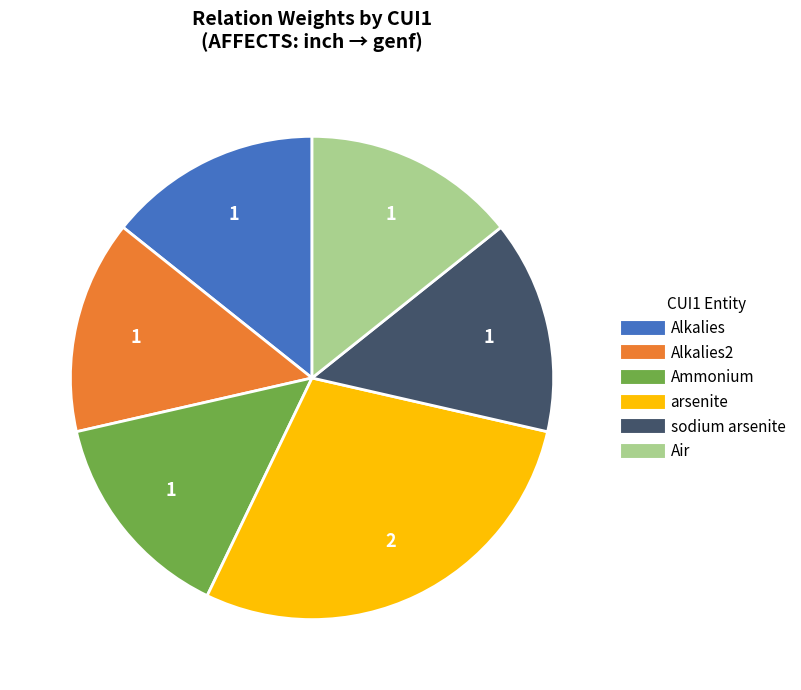

Does any single category account for the majority?

No